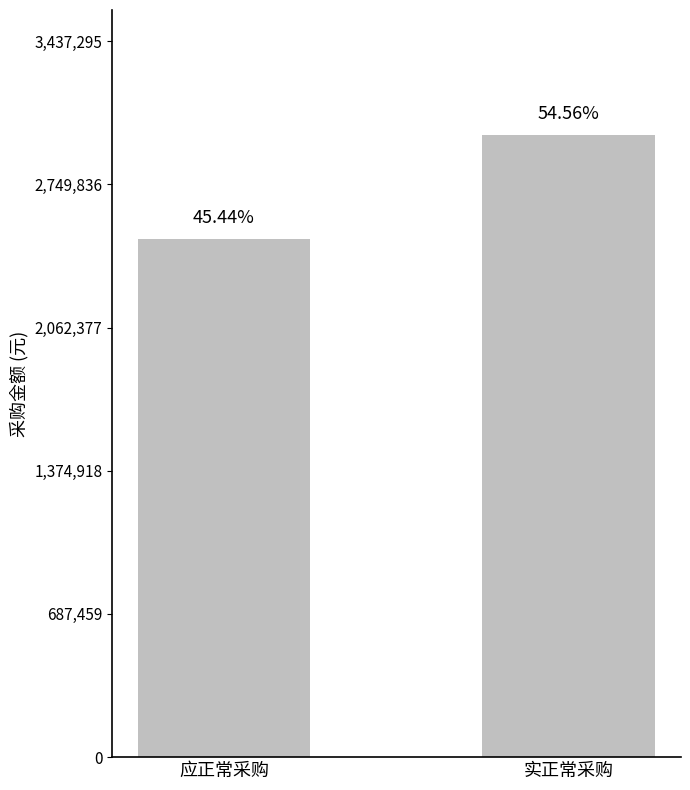

What is the difference between the values at 应正常采购 and 实正常采购?

500000.2